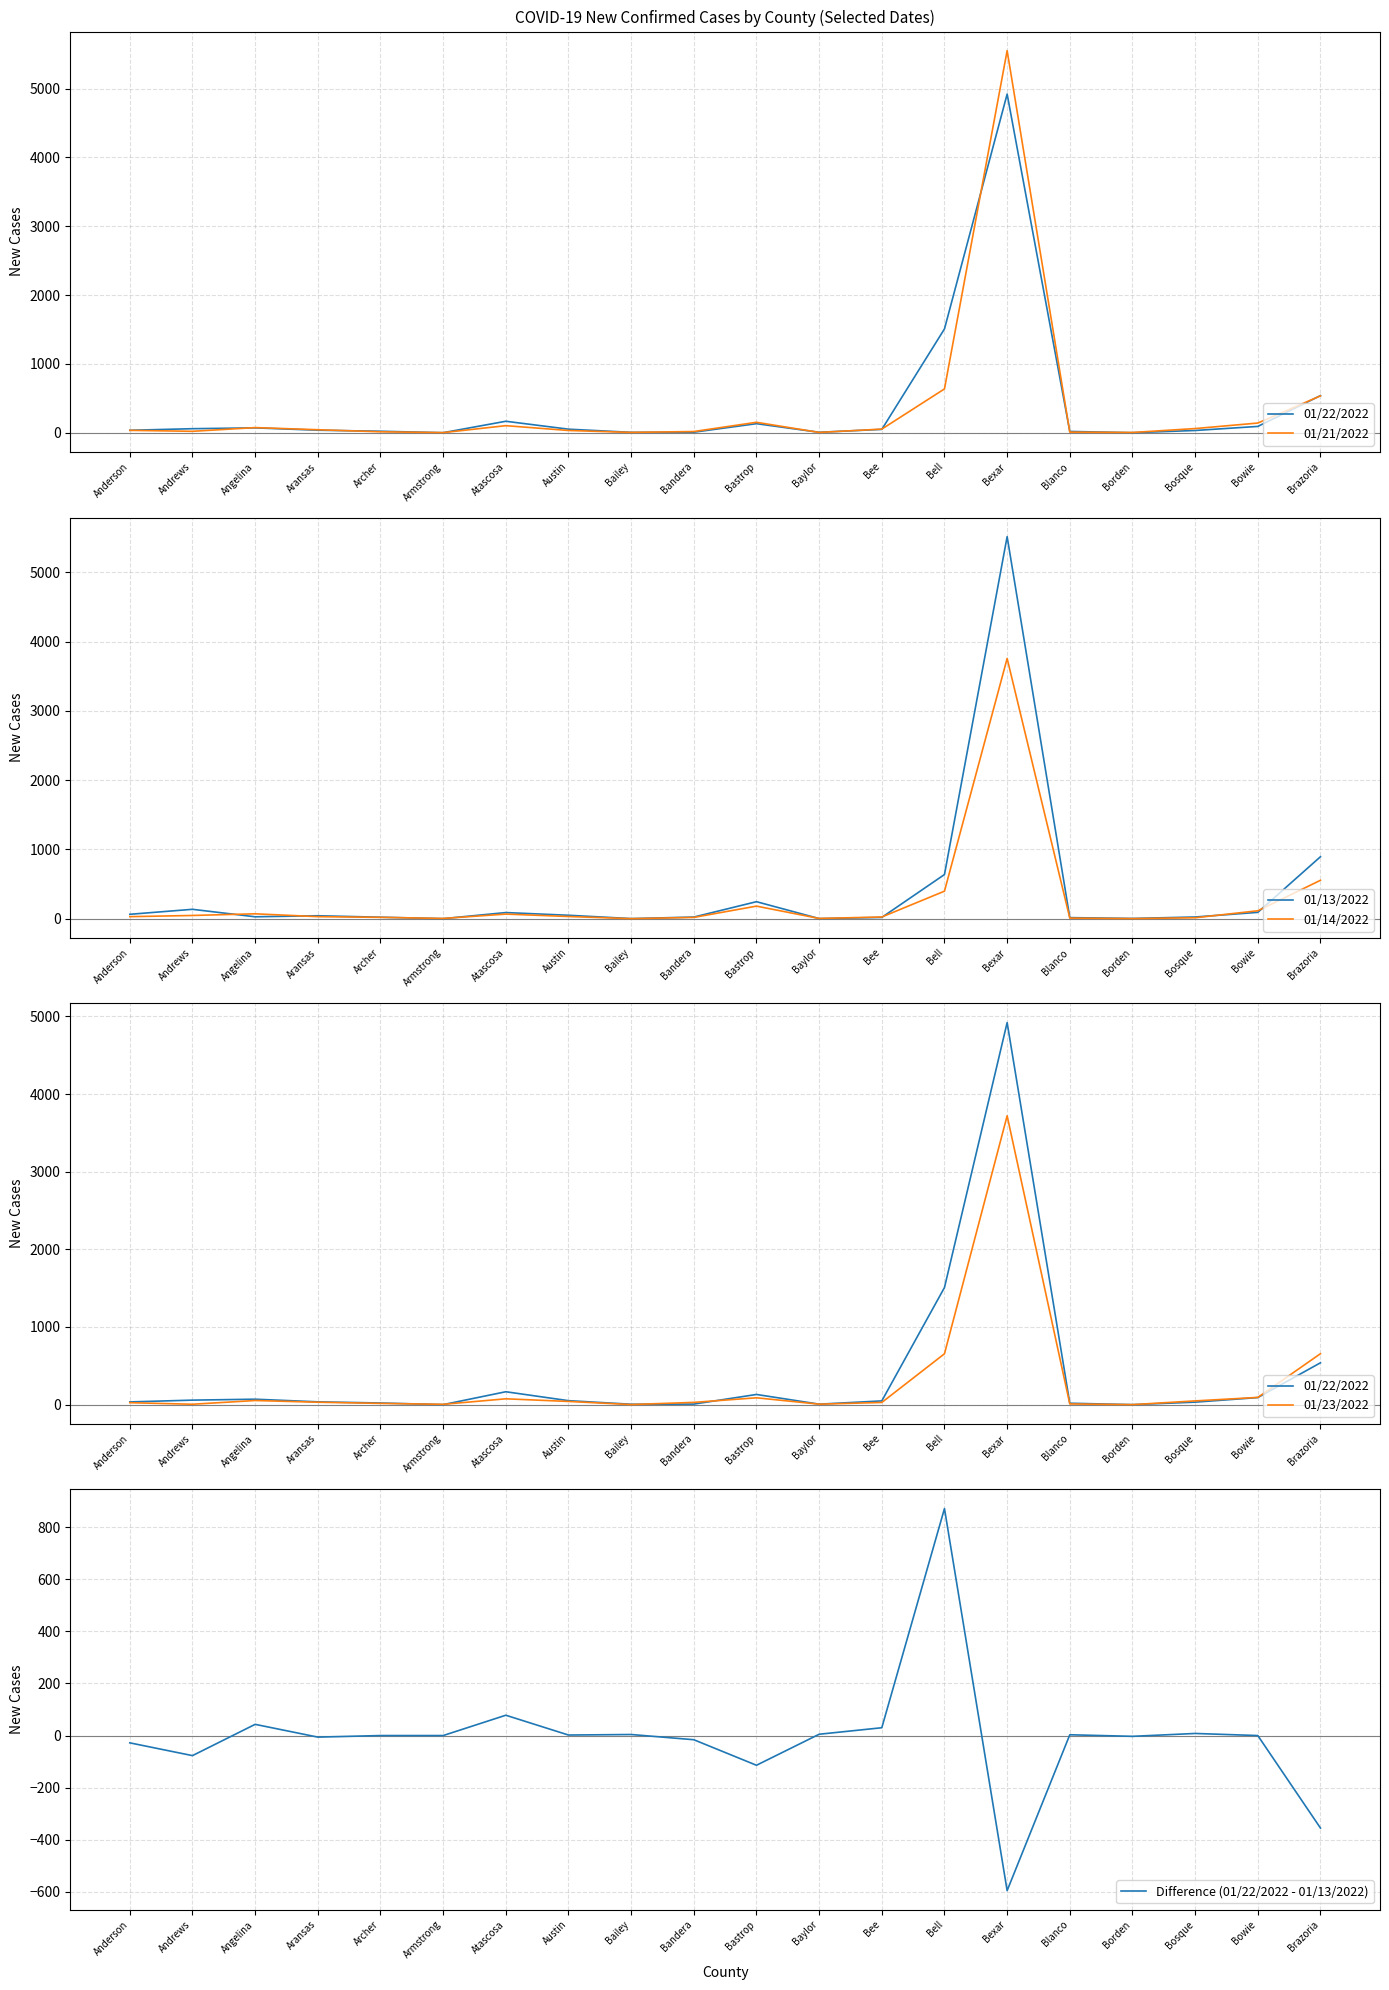

What is the value of the 01/14/2022 point at the 1st from the left?

29